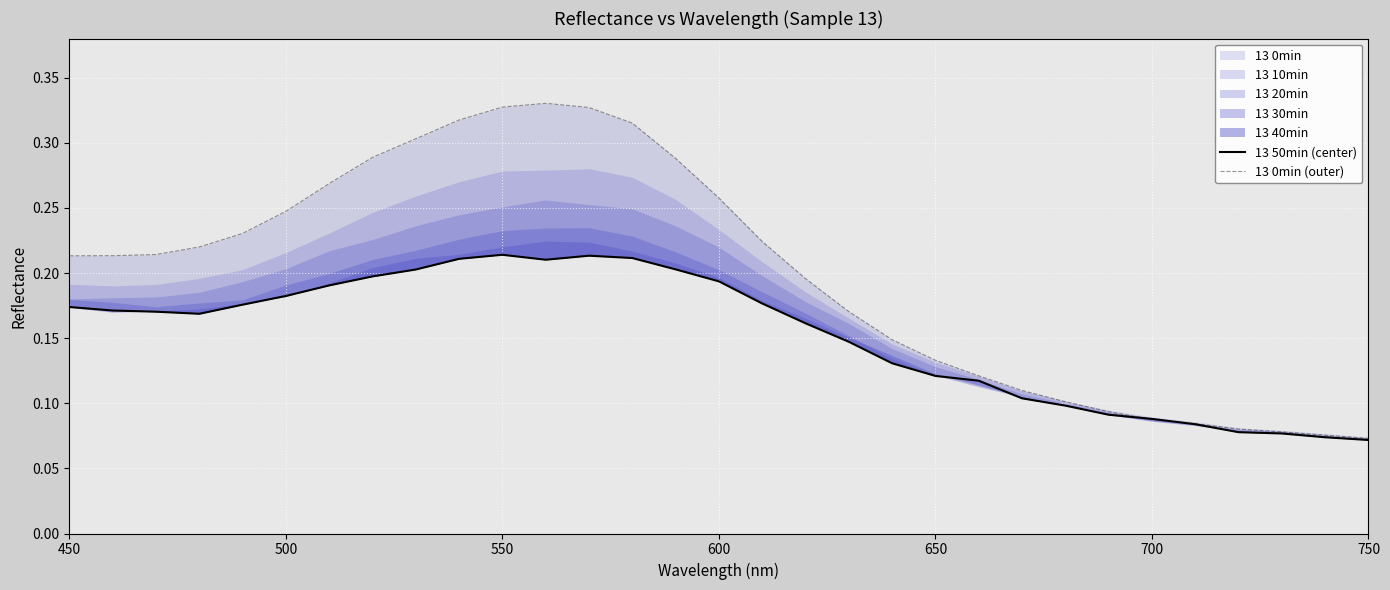

Is the value of 13 50min (center) at 17 greater than the value of 13 0min (outer) at 27?

Yes